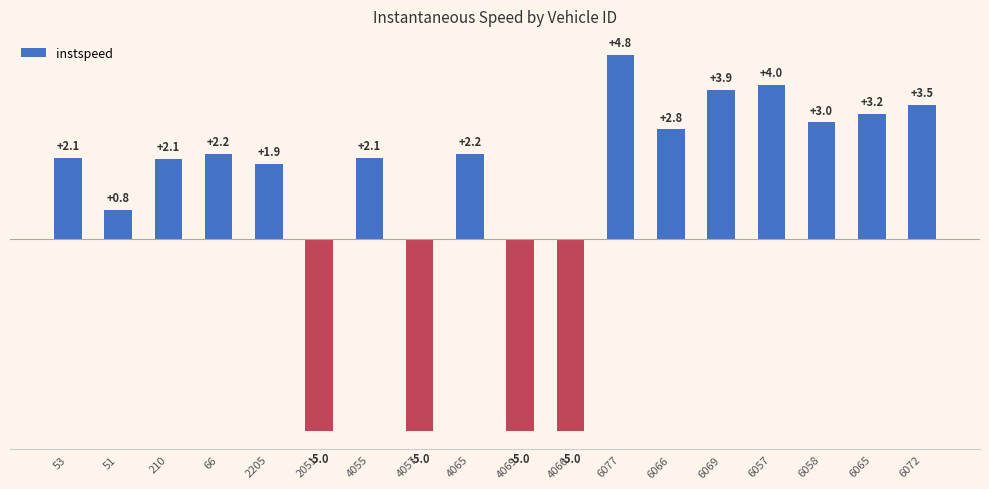

What is the sum of all values?

18.7